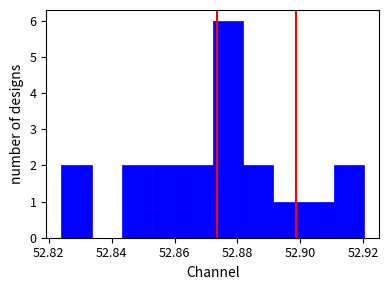

Reading left to right, transcribe this chart: for each bar, give the range it covers on the x-axis and its height. Neither the bar edges nor the heights are printed on the chart, so give them approximately, as read against the axes.

52.824 to 52.834: 2
52.834 to 52.844: 0
52.844 to 52.852: 2
52.852 to 52.862: 2
52.862 to 52.872: 2
52.872 to 52.882: 6
52.882 to 52.892: 2
52.892 to 52.900: 1
52.900 to 52.910: 1
52.910 to 52.920: 2